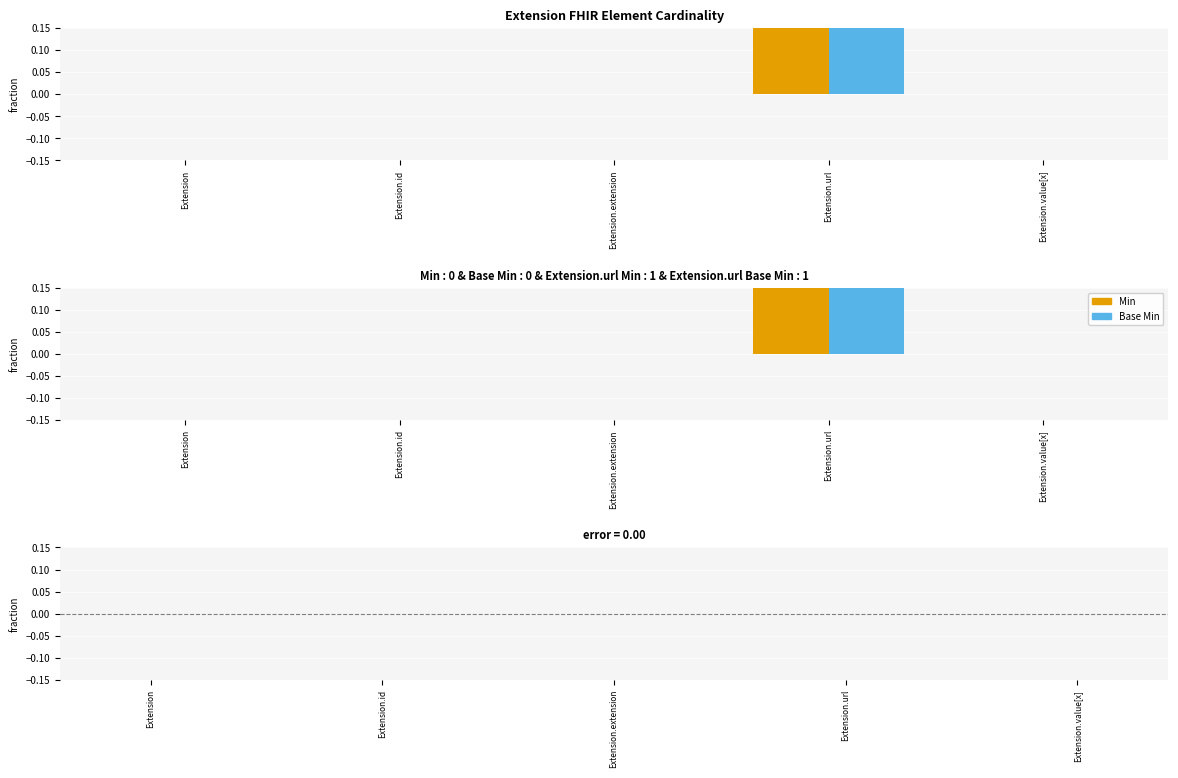

How many positive values does the Base Min series have?

1